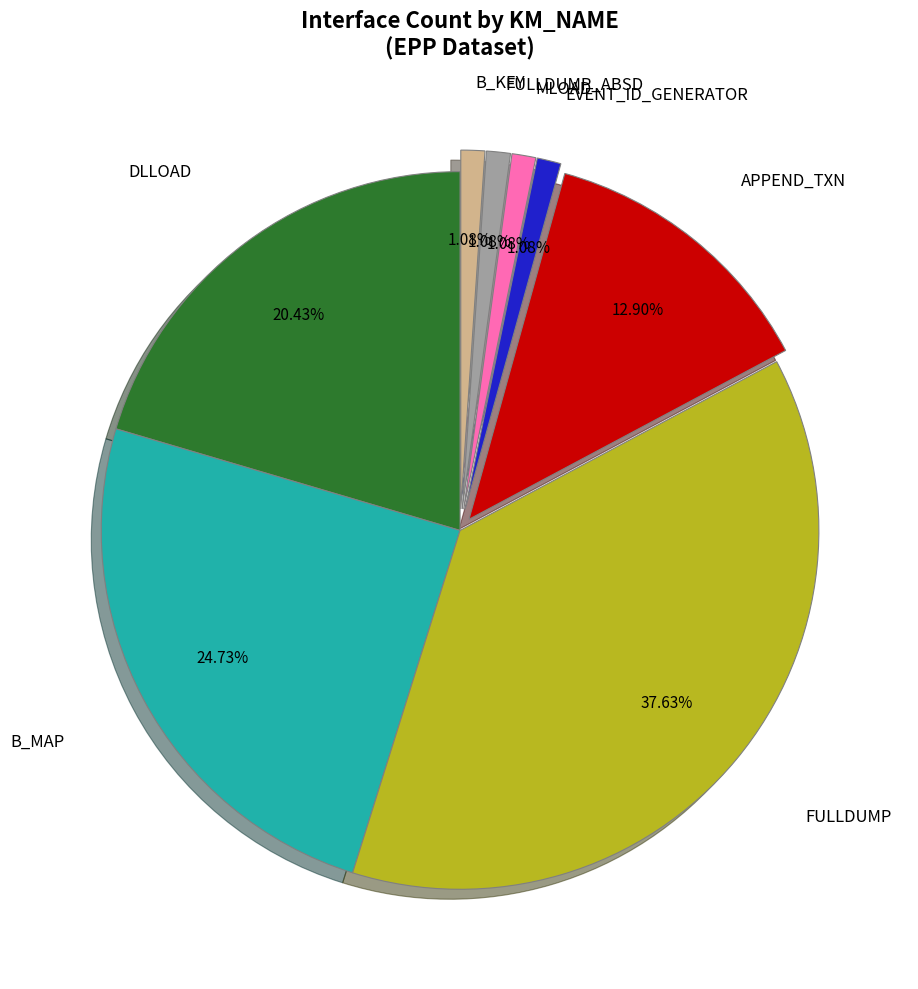

Which category has the biggest portion of the pie?

FULLDUMP